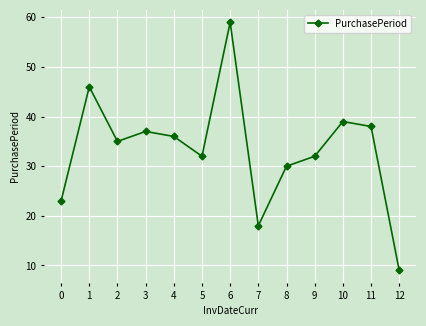

Which category has the lowest value across all series?

12